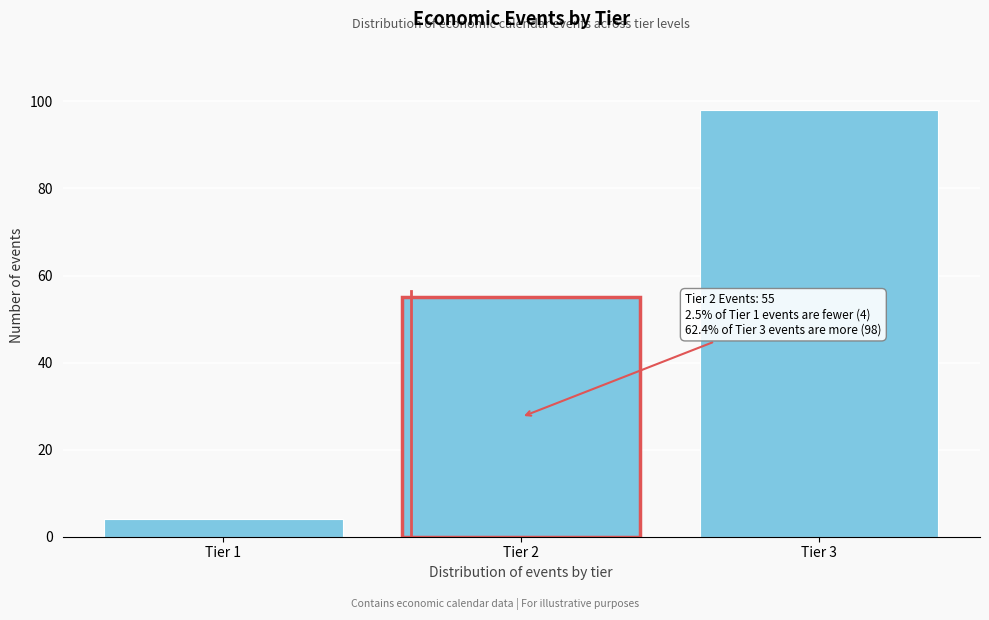

Reading right to left, list all the values displayed in this chart.

Tier 3=98	Tier 2=55	Tier 1=4